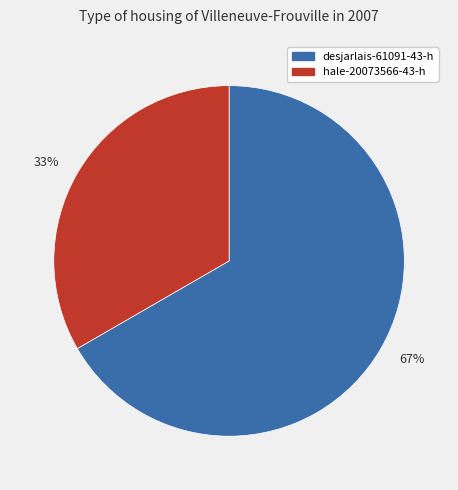

Is it true that 67% is 75% of the pie?

False